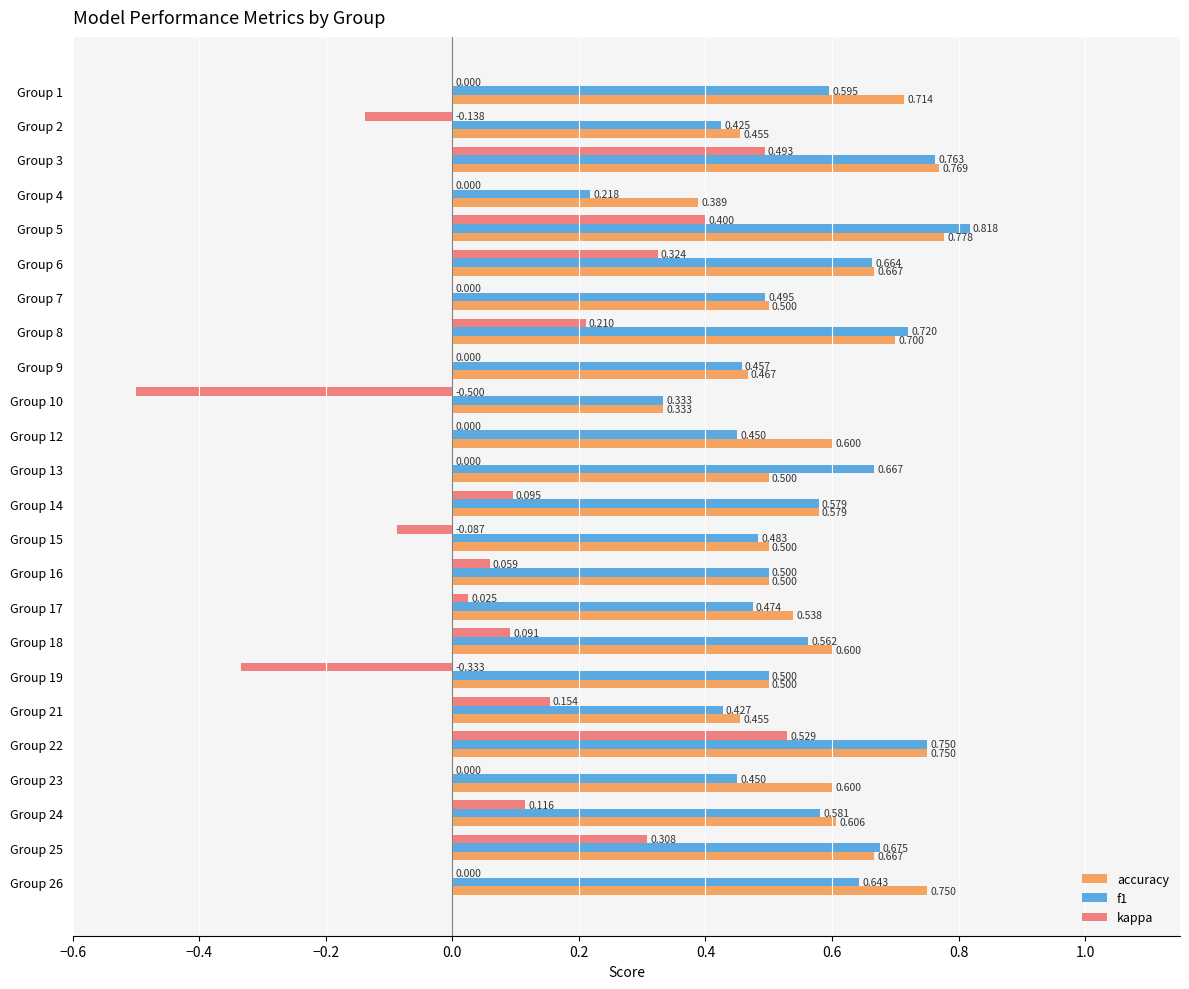

Which series changed the most between Group 9 and Group 19?

kappa